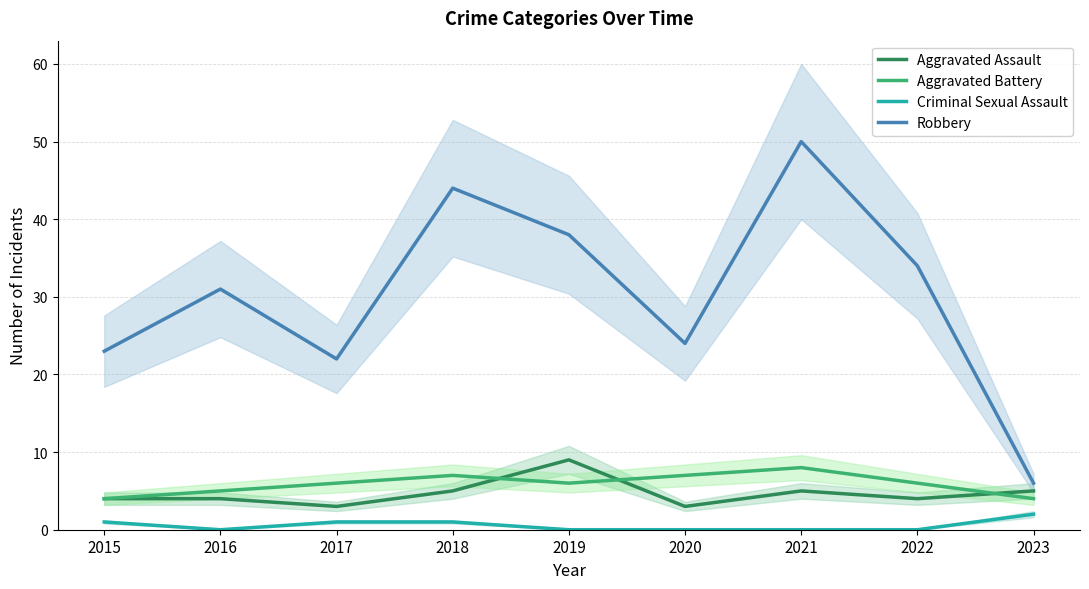

What is the highest value of the Aggravated Assault series?

9